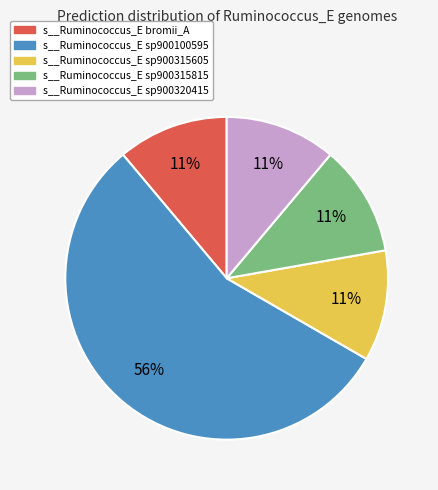

To the nearest percent, what percentage of the pie is s__Ruminococcus_E sp900100595?

56%